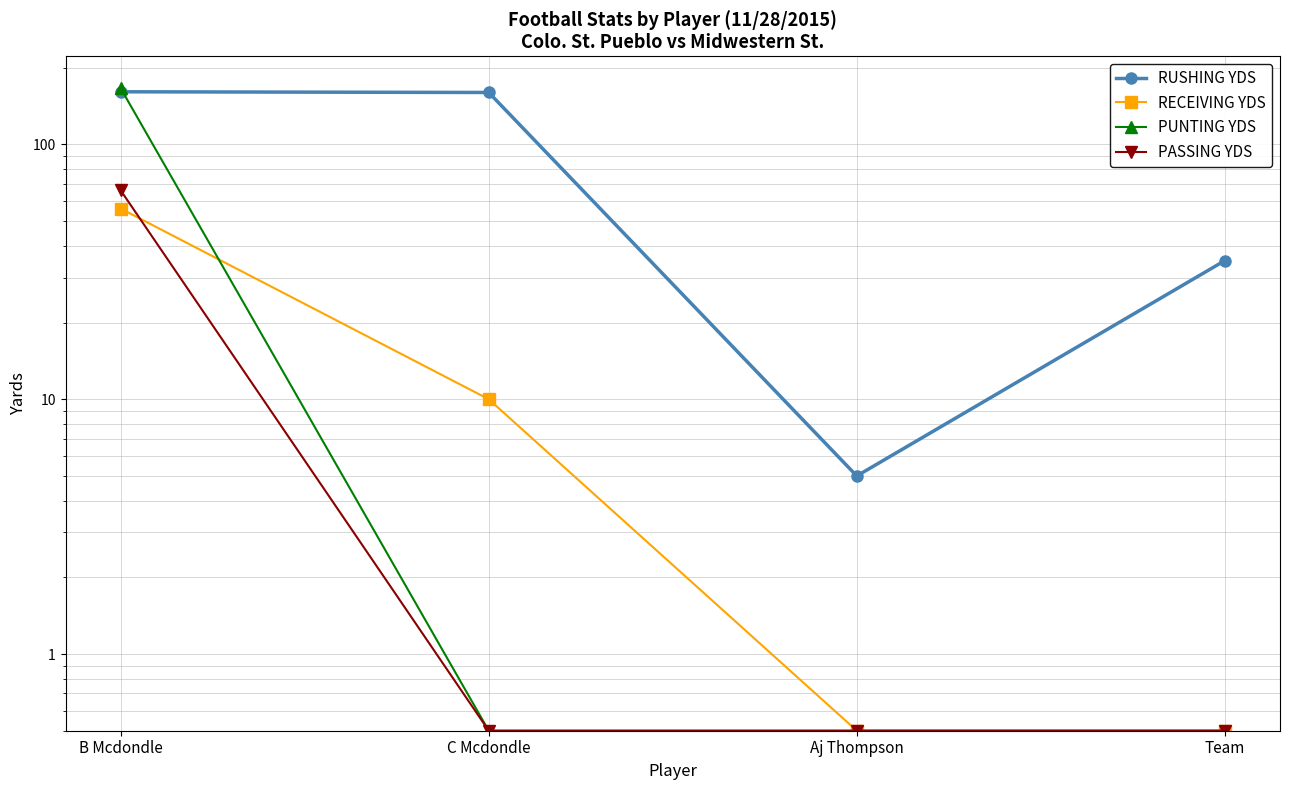

True or false: RECEIVING YDS has a value of 10.0 at C Mcdondle.

True